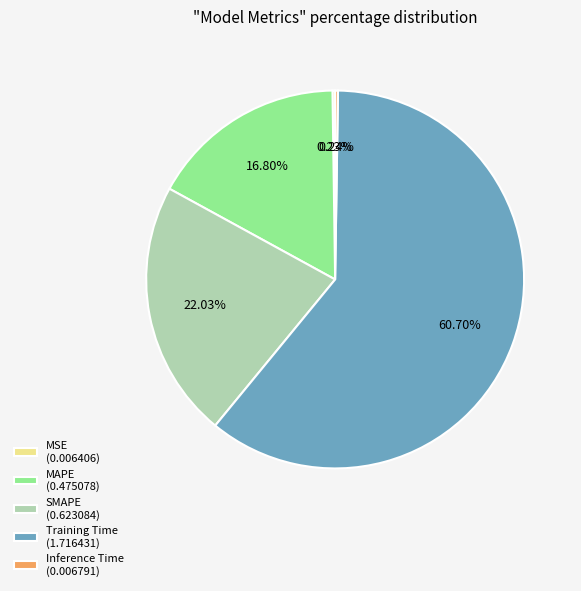

Is it true that MAPE is 17% of the pie?

True